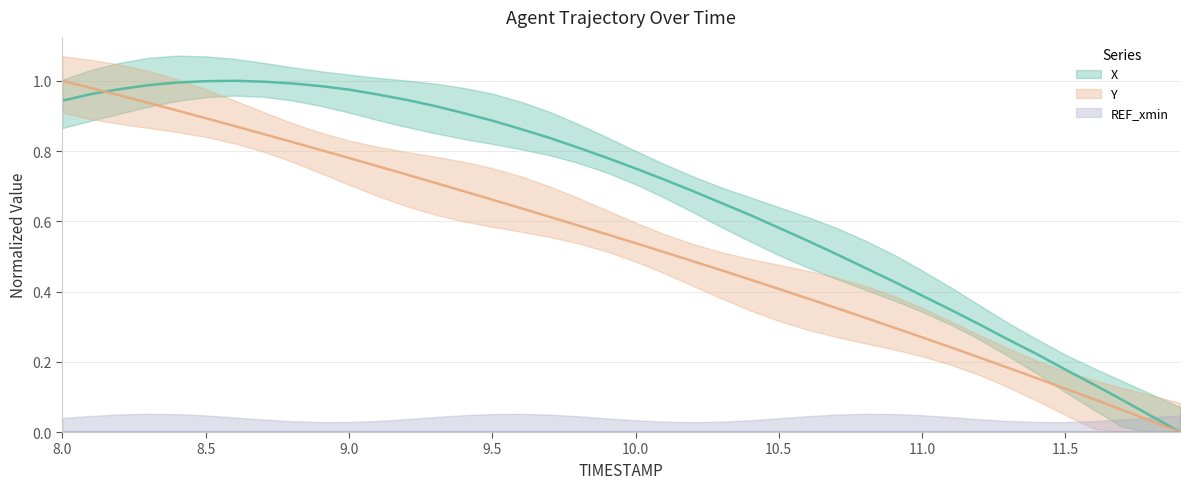

What position from the right is 8.7?

33